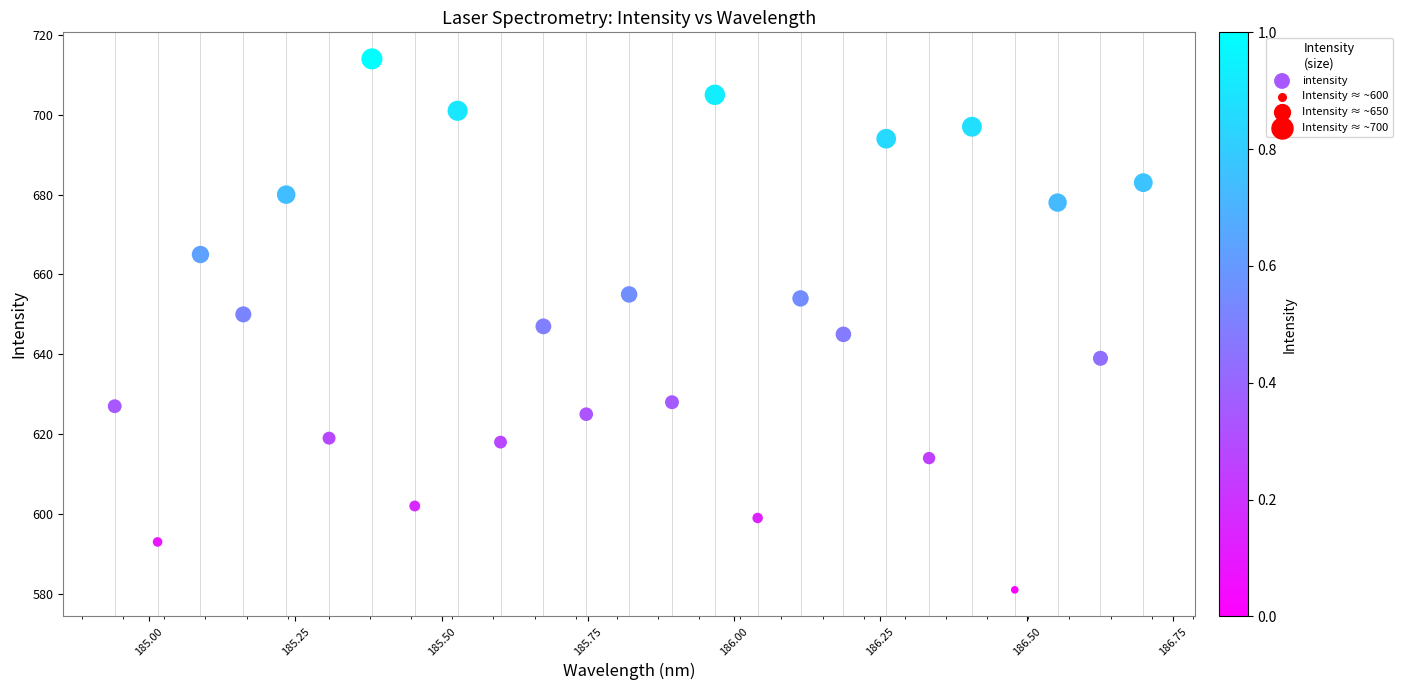

What is the range of Y values (max minus min)?

133